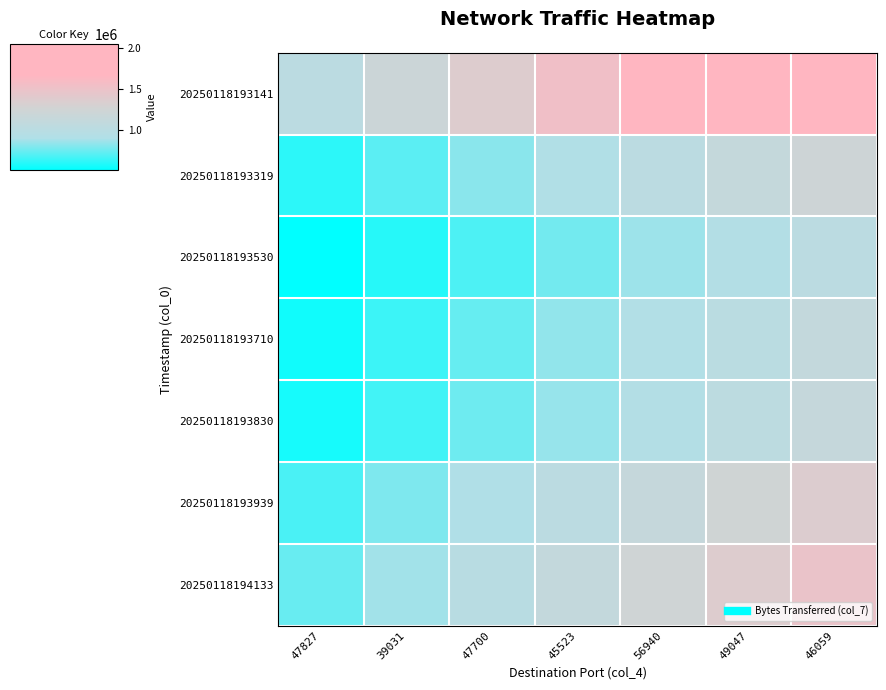

At 49047, list the series in order from largest to smallest.

20250118193141, 20250118194133, 20250118193939, 20250118193319, 20250118193830, 20250118193710, 20250118193530